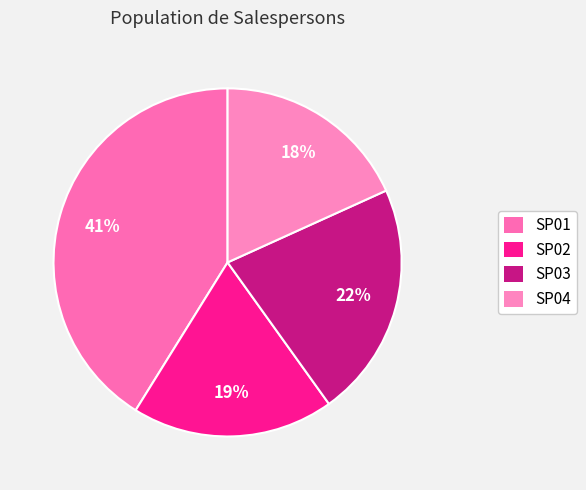

How many slices are in this pie chart?

4